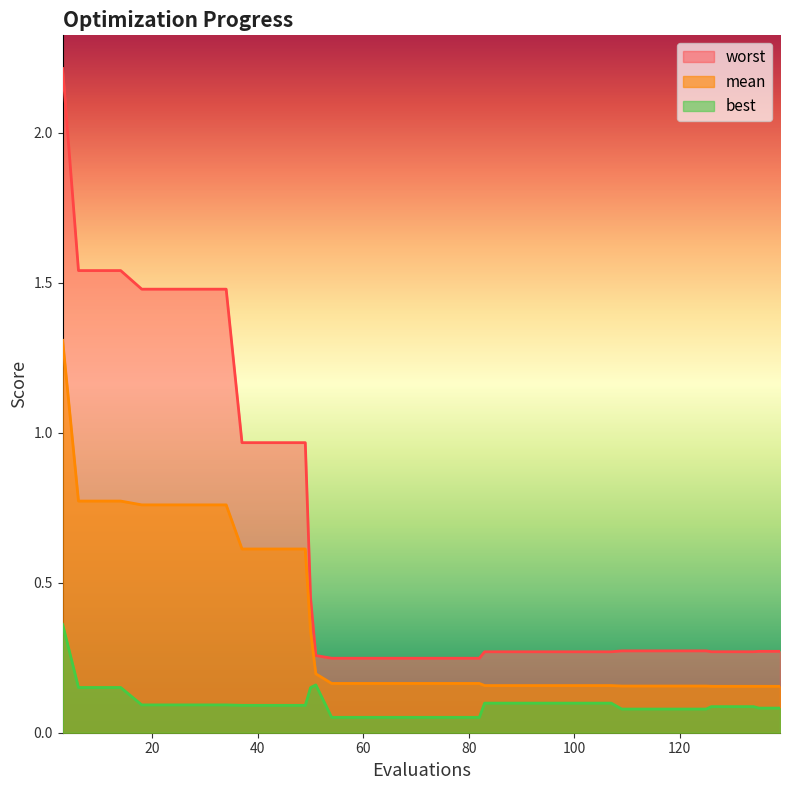

What is the greatest value displayed?

2.2